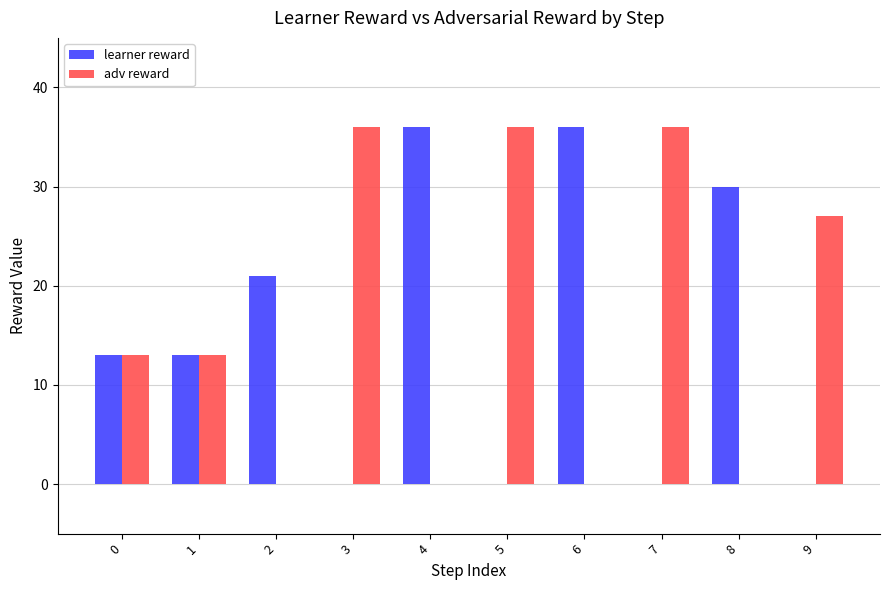

Between 2 and 5, which series saw the biggest shift?

adv reward